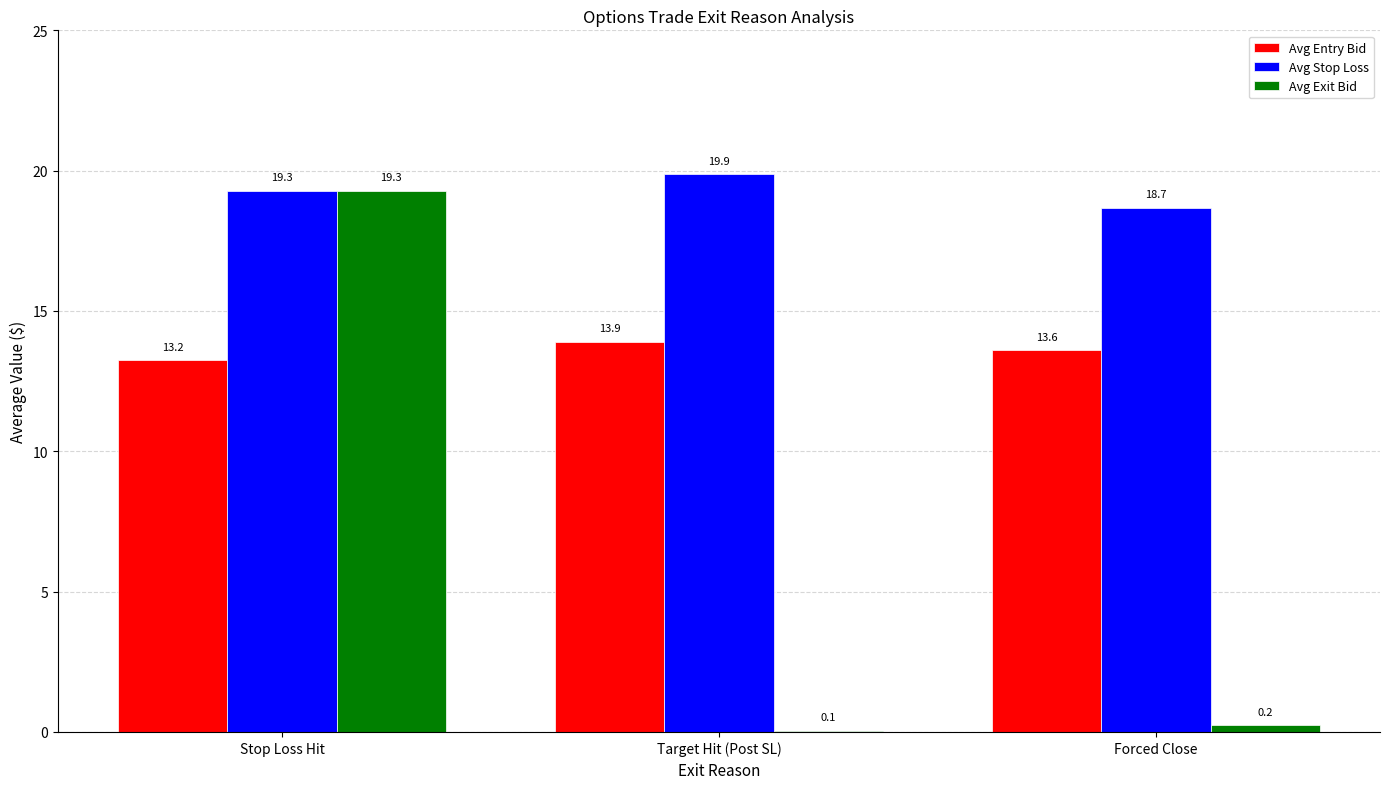

What is the spread (max minus min) of values at Stop Loss Hit?

6.0